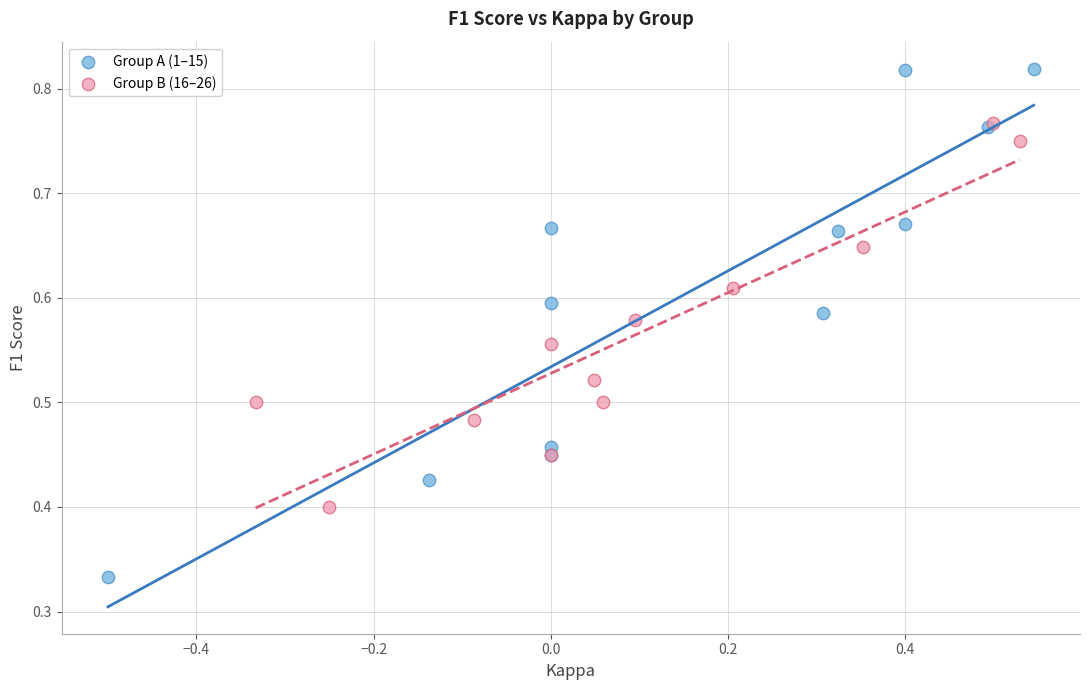

Which series has the largest Y range (max minus min)?

Group A (1–15)